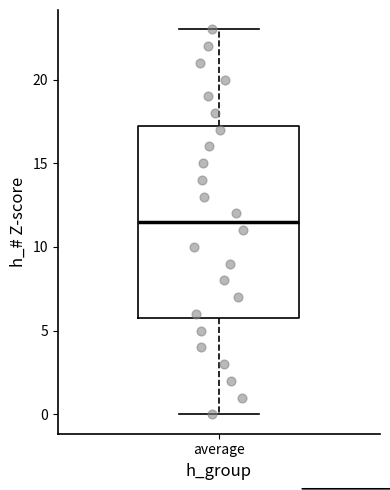

Read this box plot against the y-axis: the position of the median line, the range covered by the box, and the ends of both whiskers. The values are not printed on the chart, so give them approximately, as read against the axis.

median 11.5, box 6.0 to 17.5, whiskers 0.0 to 23.0